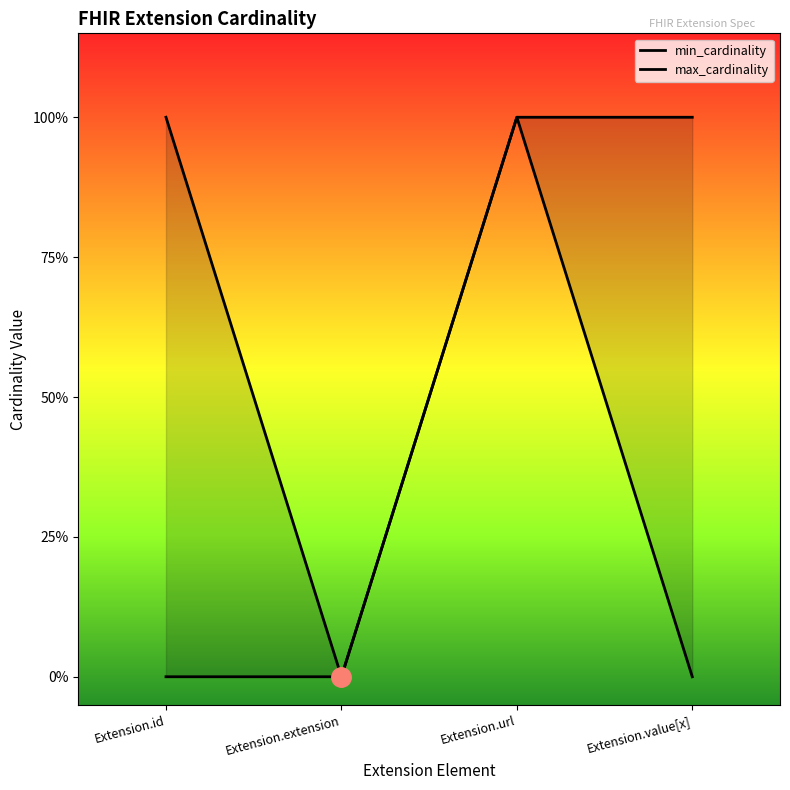

Does the chart display data point markers on the line(s)?

No